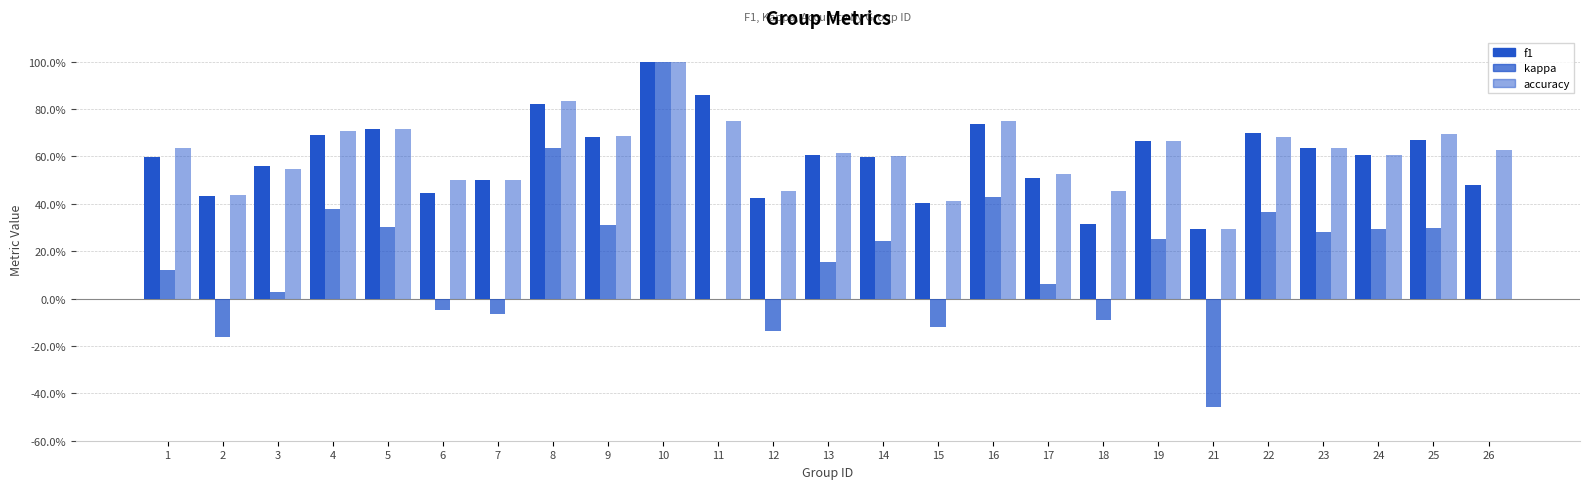

Reading left to right, extract all data points from this chart.

f1: 1=0.6	2=0.4	3=0.6	4=0.7	5=0.7	6=0.4	7=0.5	8=0.8	9=0.7	10=1.0	11=0.9	12=0.4	13=0.6	14=0.6	15=0.4	16=0.7	17=0.5	18=0.3	19=0.7	21=0.3	22=0.7	23=0.6	24=0.6	25=0.7	26=0.5
kappa: 1=0.1	2=-0.2	3=0.0	4=0.4	5=0.3	6=-0.0	7=-0.1	8=0.6	9=0.3	10=1.0	11=0.0	12=-0.1	13=0.2	14=0.2	15=-0.1	16=0.4	17=0.1	18=-0.1	19=0.2	21=-0.5	22=0.4	23=0.3	24=0.3	25=0.3	26=0.0
accuracy: 1=0.6	2=0.4	3=0.5	4=0.7	5=0.7	6=0.5	7=0.5	8=0.8	9=0.7	10=1.0	11=0.8	12=0.5	13=0.6	14=0.6	15=0.4	16=0.8	17=0.5	18=0.5	19=0.7	21=0.3	22=0.7	23=0.6	24=0.6	25=0.7	26=0.6